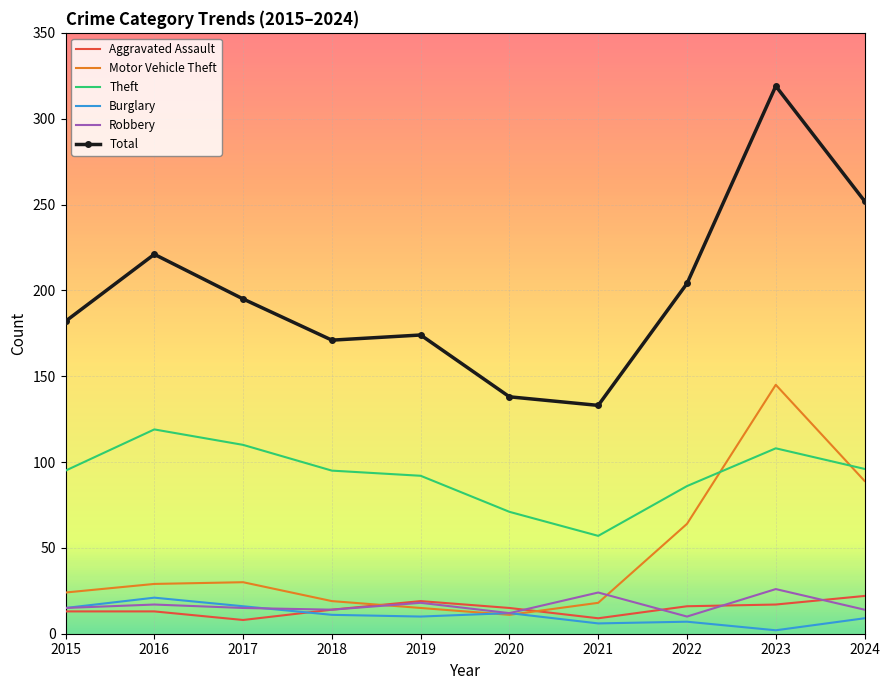

At which label does Burglary reach its peak?

2016